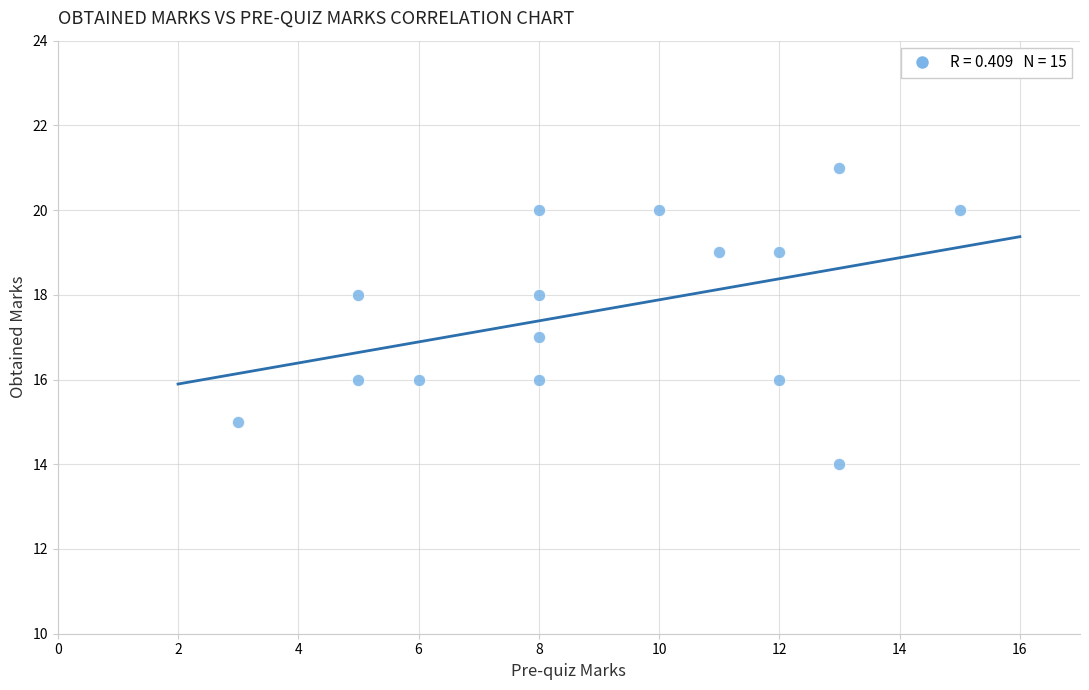

List the coordinates of all points as (X, Y) pairs, reading left to right.

(3, 15)  (5, 16)  (5, 18)  (6, 16)  (8, 18)  (8, 17)  (8, 20)  (8, 16)  (10, 20)  (11, 19)  (12, 16)  (12, 19)  (13, 21)  (13, 14)  (15, 20)